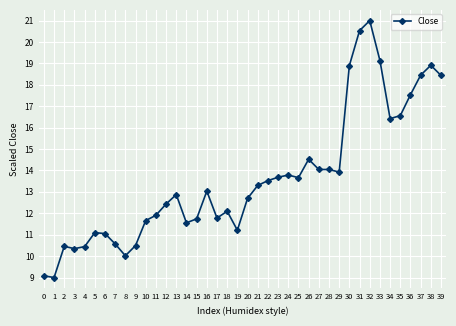

What is the difference between the values at 20 and 4?

2.3